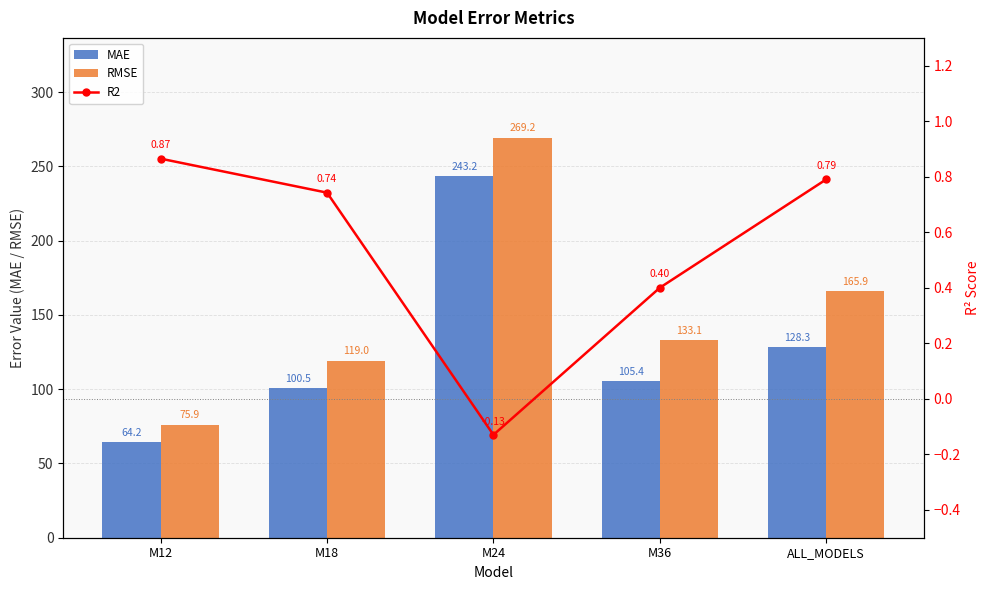

Reading left to right, transcribe all the data shown in this chart.

MAE: M12=64.2	M18=100.5	M24=243.2	M36=105.4	ALL_MODELS=128.3
RMSE: M12=75.9	M18=119.0	M24=269.2	M36=133.1	ALL_MODELS=165.9
R2: M12=0.9	M18=0.7	M24=-0.1	M36=0.4	ALL_MODELS=0.8